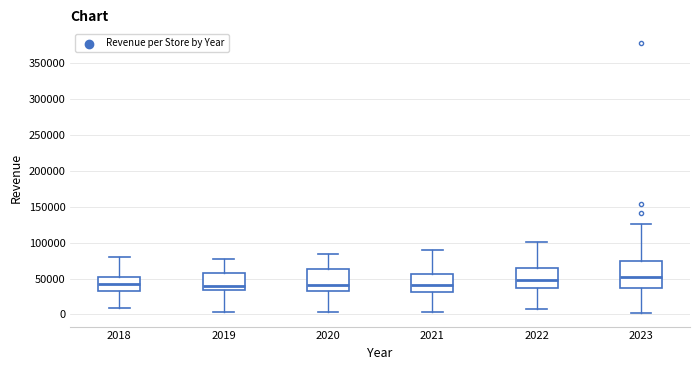

Reading left to right, read every box against the y-axis: the position of its median line, the range the box covers, and the ends of its whiskers. The values are not printed on the chart, so give them approximately, as read against the axis.

2018: median 40000, box 35000 to 50000, whiskers 10000 to 80000
2019: median 40000, box 35000 to 60000, whiskers 5000 to 75000
2020: median 40000, box 35000 to 65000, whiskers 5000 to 85000
2021: median 40000, box 30000 to 55000, whiskers 5000 to 90000
2022: median 45000, box 35000 to 65000, whiskers 10000 to 100000
2023: median 55000, box 35000 to 75000, whiskers 0 to 125000